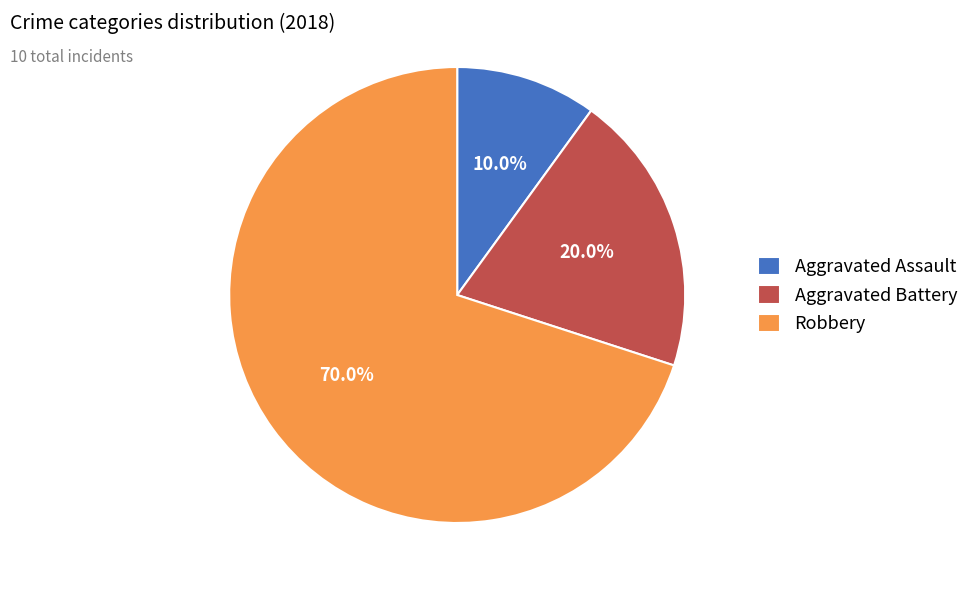

Is there any slice that represents more than half of the pie?

Yes